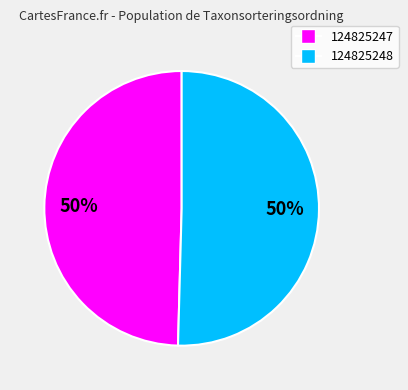

To the nearest percent, what is the combined percentage of 124825248 and 124825247?

100%